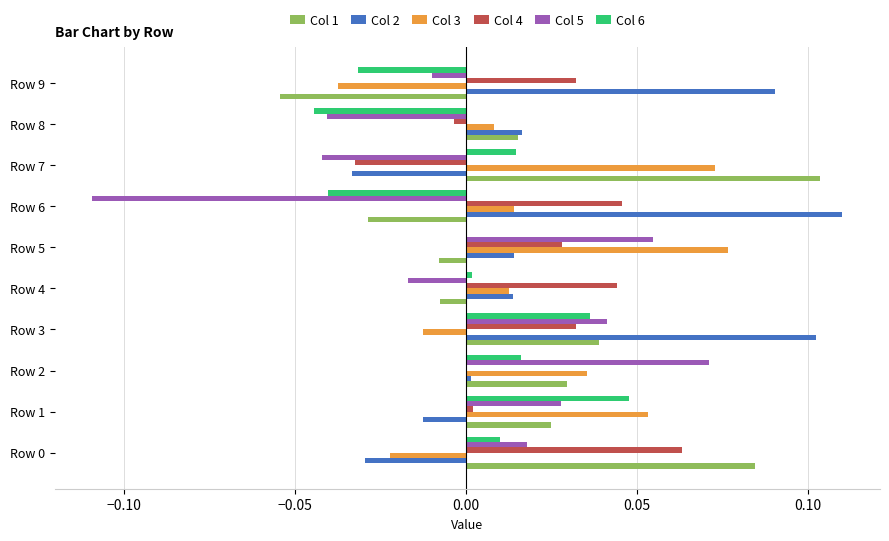

How many series are shown in this chart?

6